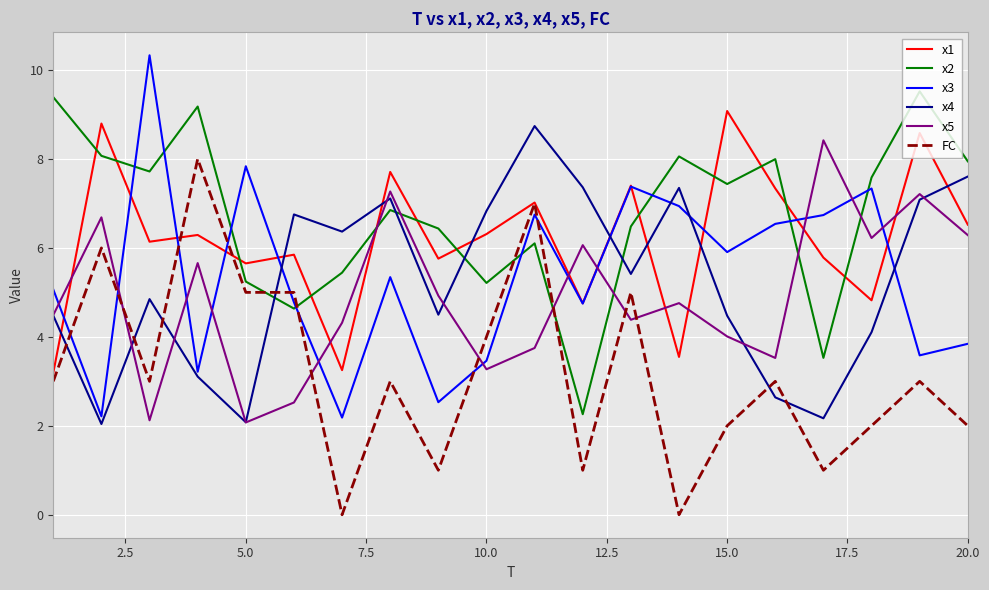

How many lines are shown in the chart?

6